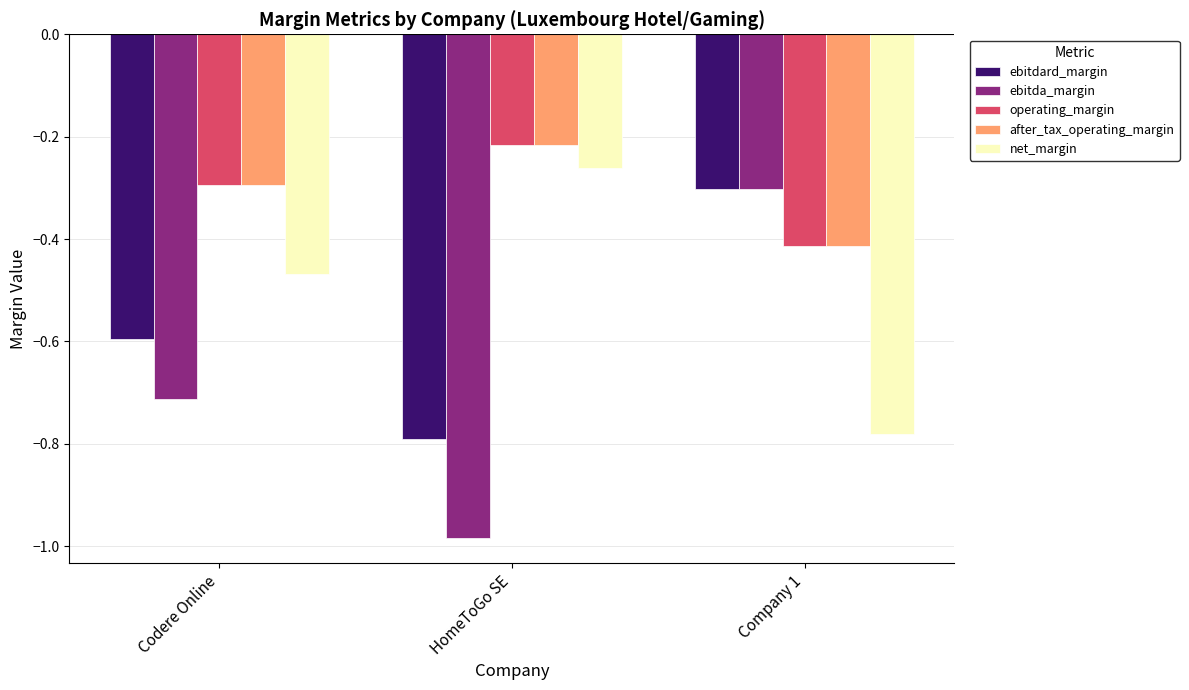

Rank the categories by operating_margin value from highest to lowest.

HomeToGo SE, Codere Online, Company 1